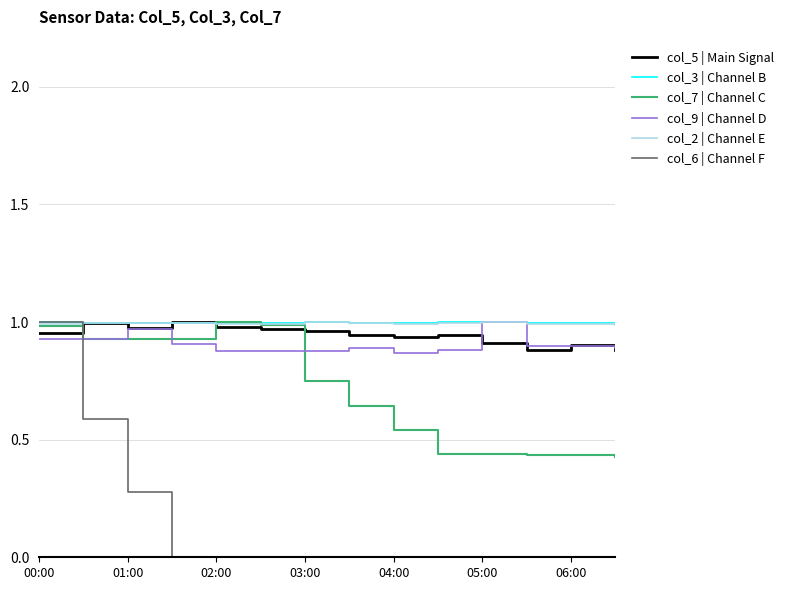

Which series has the largest range (max minus min)?

col_6 | Channel F